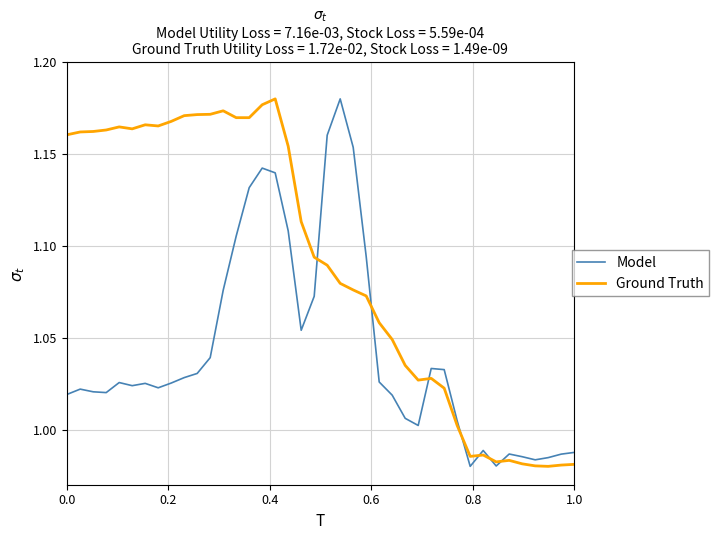

At how many categories does at least one series exceed 1?

31